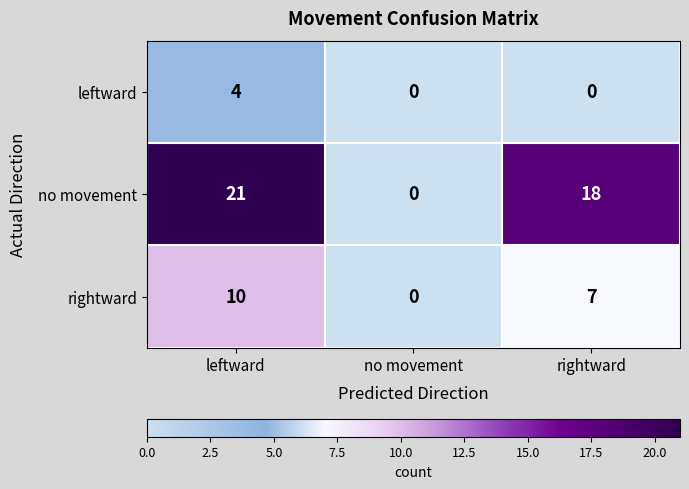

Rank the series at rightward from highest to lowest value.

no movement, rightward, leftward